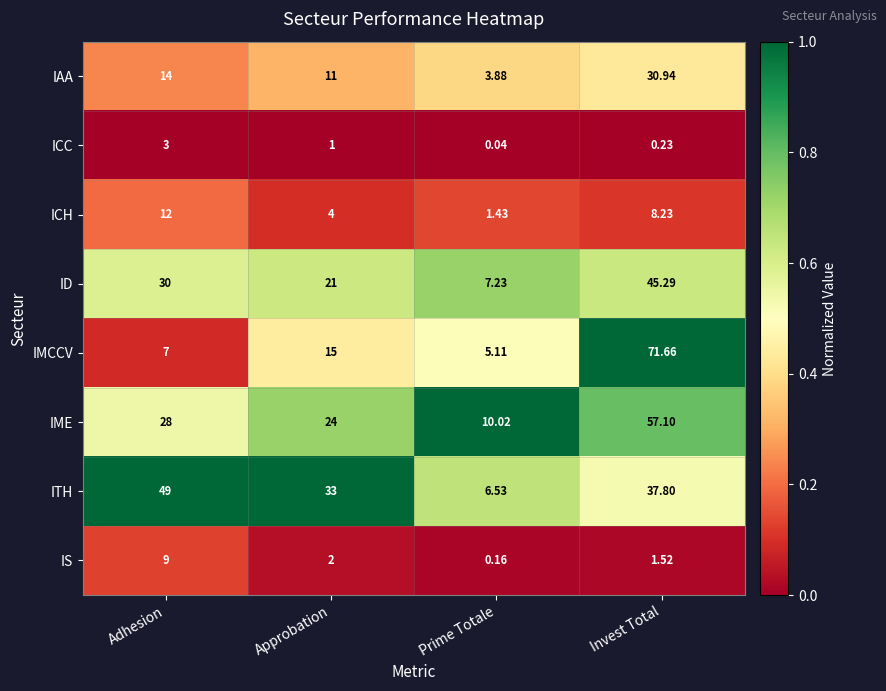

Which series changed the most between Approbation and Invest Total?

IMCCV